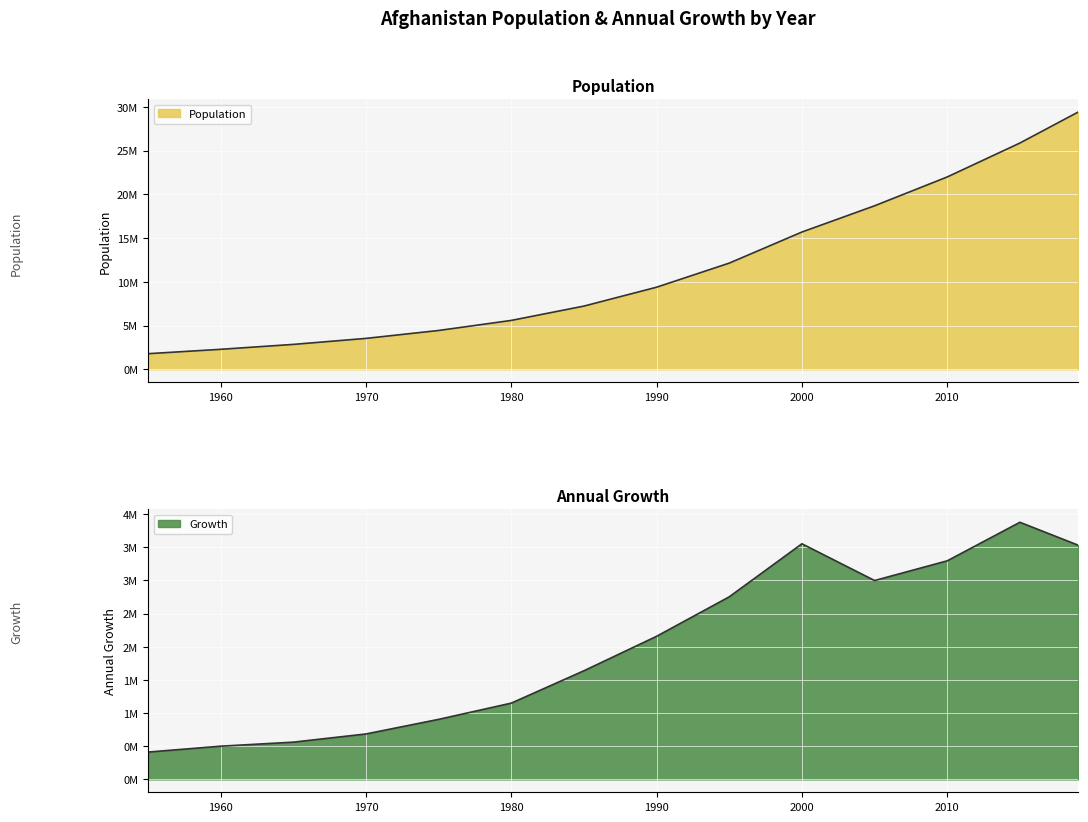

True or false: Growth and Population intersect in this chart.

False